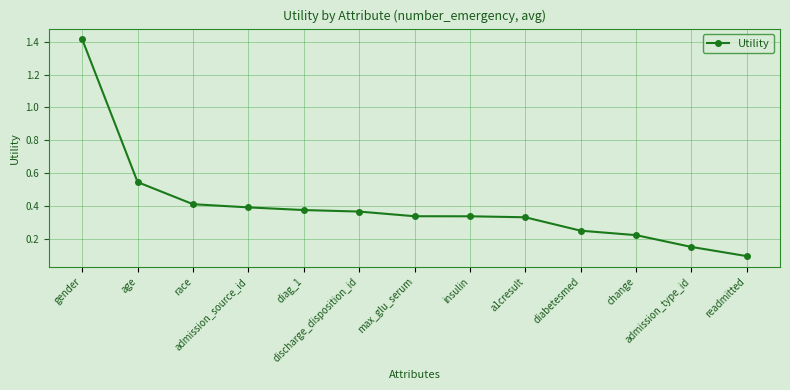

What is the sum of all values?

5.2